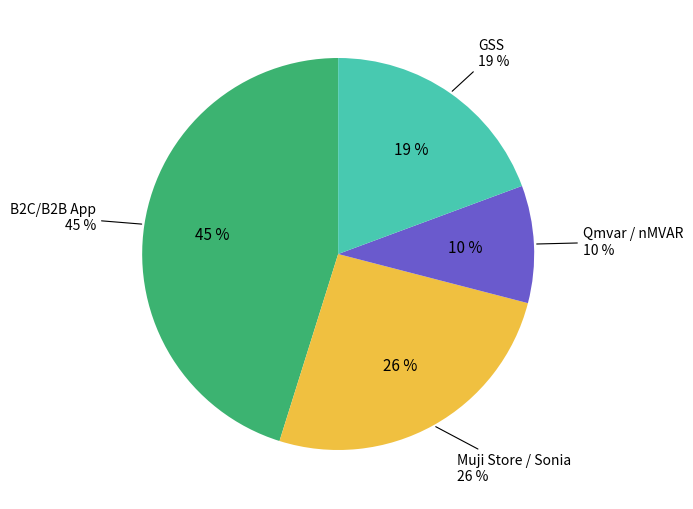

Combined, do Completed (Muji/Sonia) and Completed (GSS) account for over 50%?

No